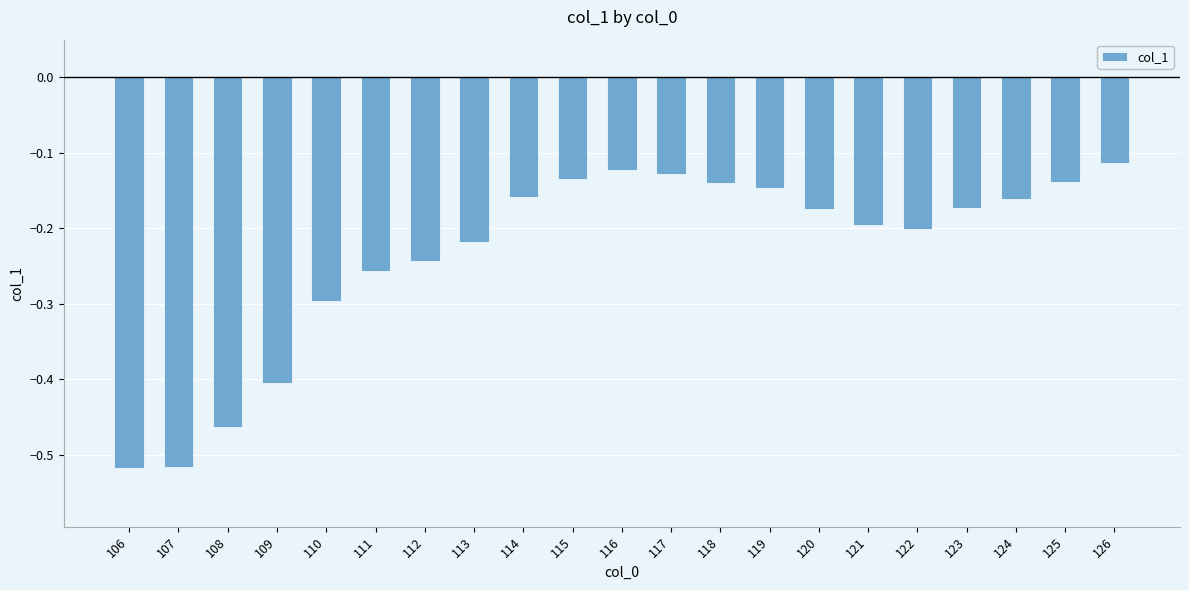

Is it true that the value at 123 is -0.2?

True